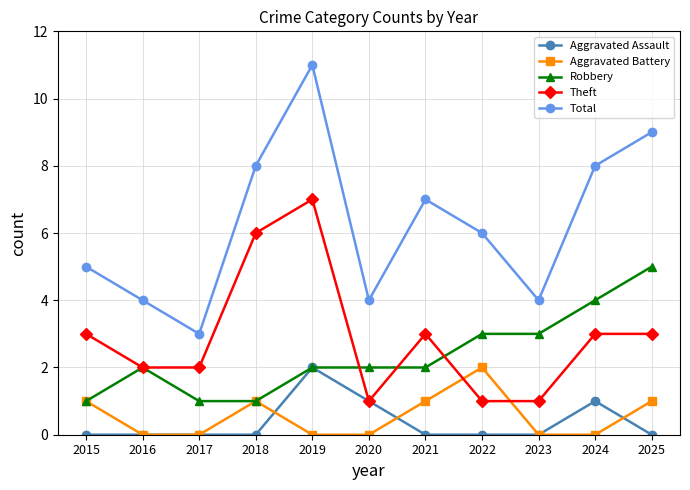

Reading right to left, transcribe all the data shown in this chart.

Aggravated Assault: 0	1	0	0	0	1	2	0	0	0	0
Aggravated Battery: 1	0	0	2	1	0	0	1	0	0	1
Robbery: 5	4	3	3	2	2	2	1	1	2	1
Theft: 3	3	1	1	3	1	7	6	2	2	3
Total: 9	8	4	6	7	4	11	8	3	4	5